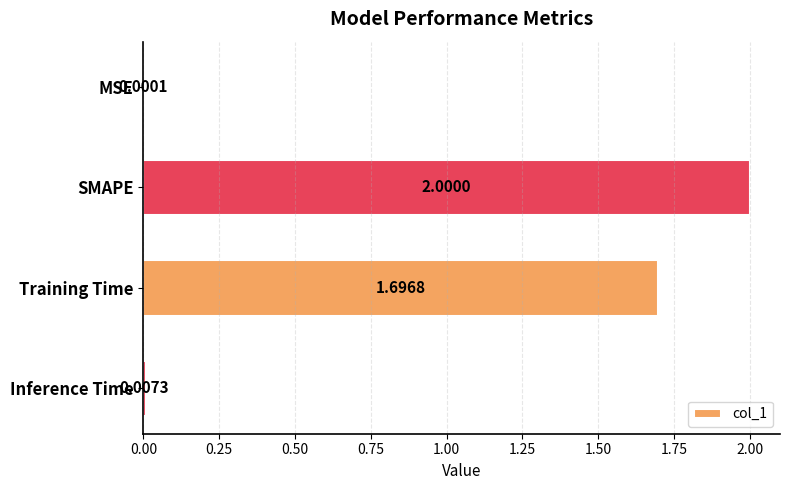

At which label is the value closest to 1?

Training Time